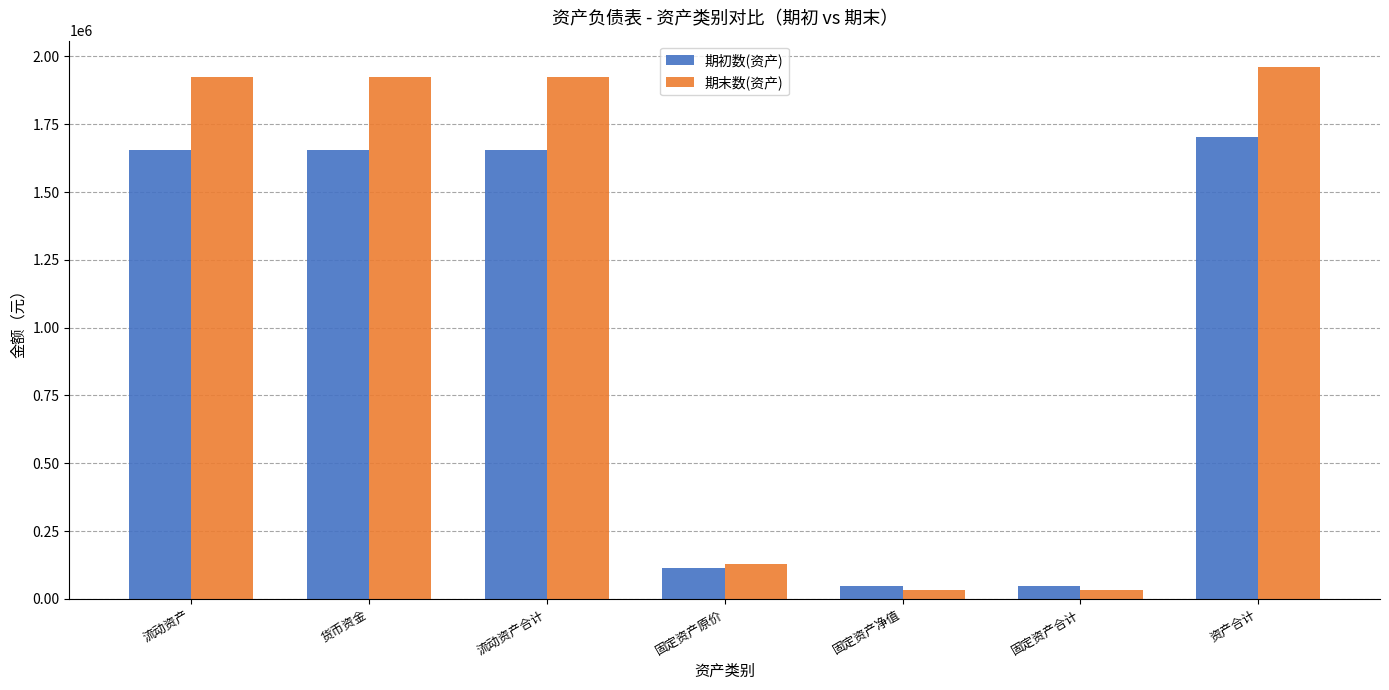

Which category has the highest value in the 期末数(资产) series?

资产合计